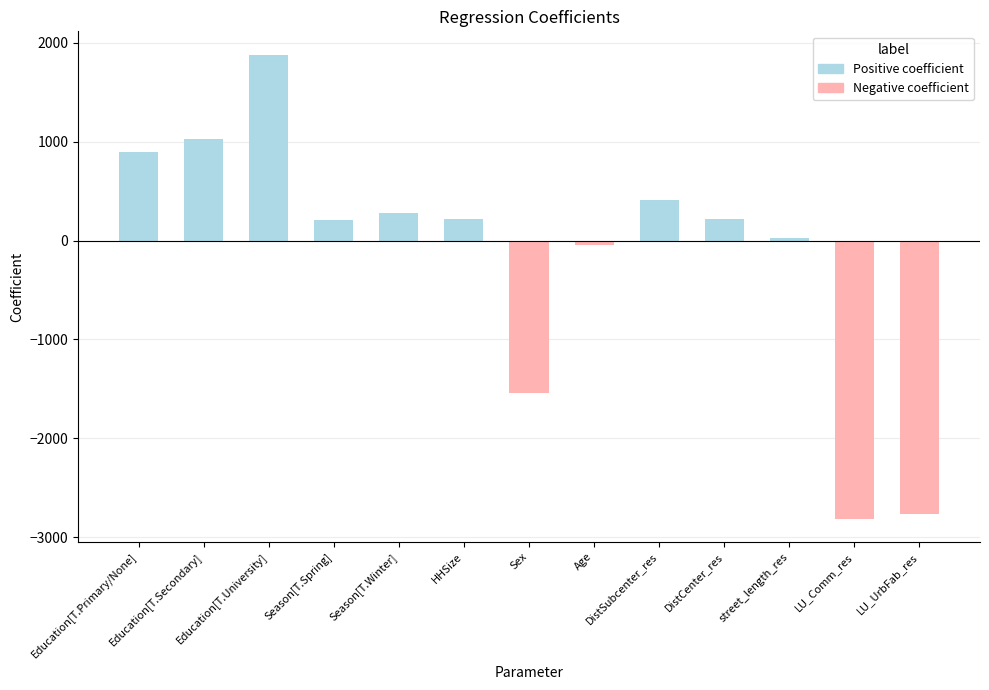

How many distinct data groups are displayed?

1